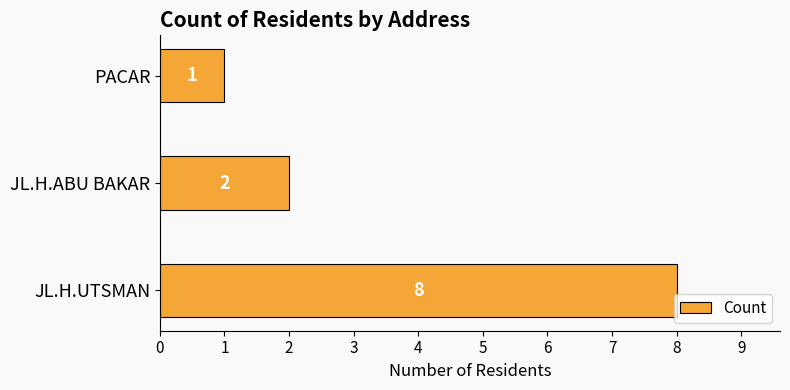

List the labels in order of value, largest first.

JL.H.UTSMAN, JL.H.ABU BAKAR, PACAR